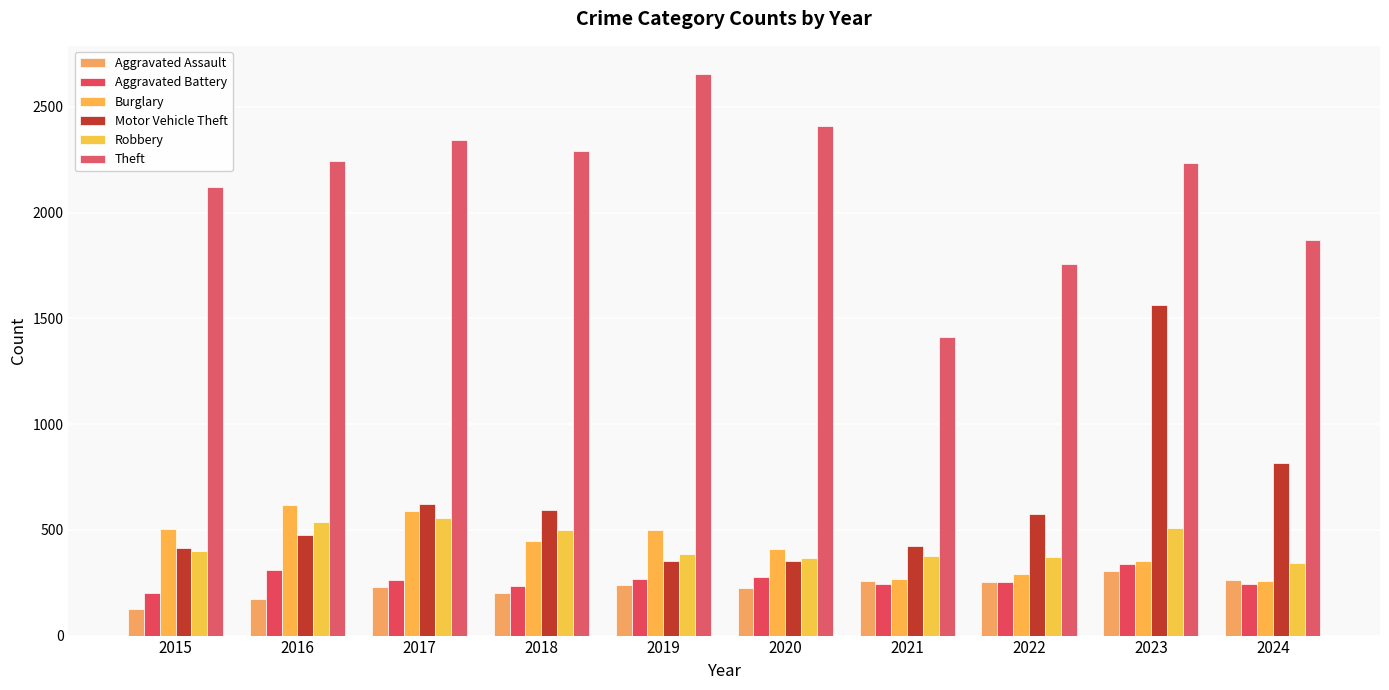

Does the chart contain any negative values?

No